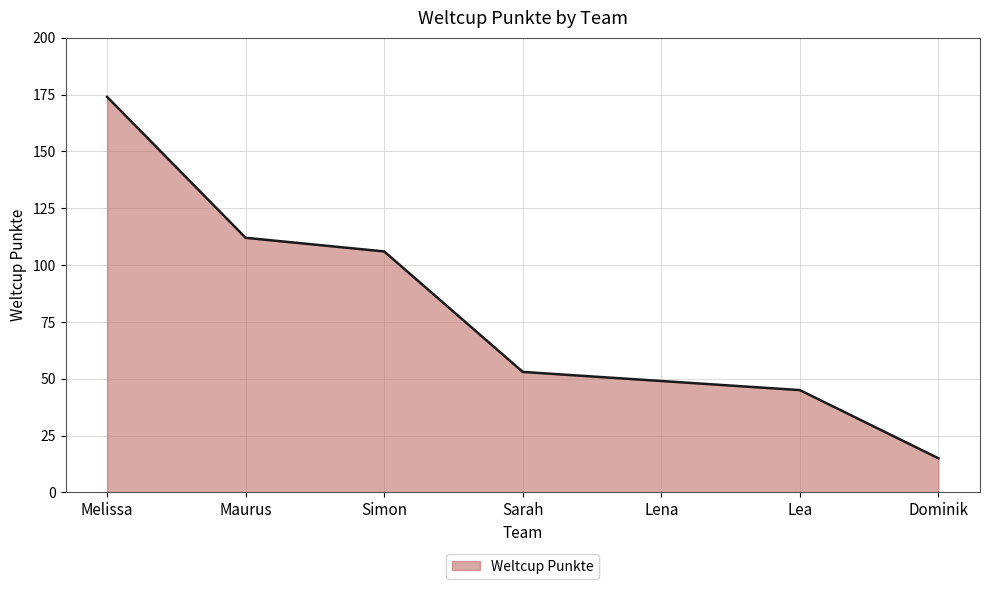

Which has a higher value, Sarah or Melissa?

Melissa